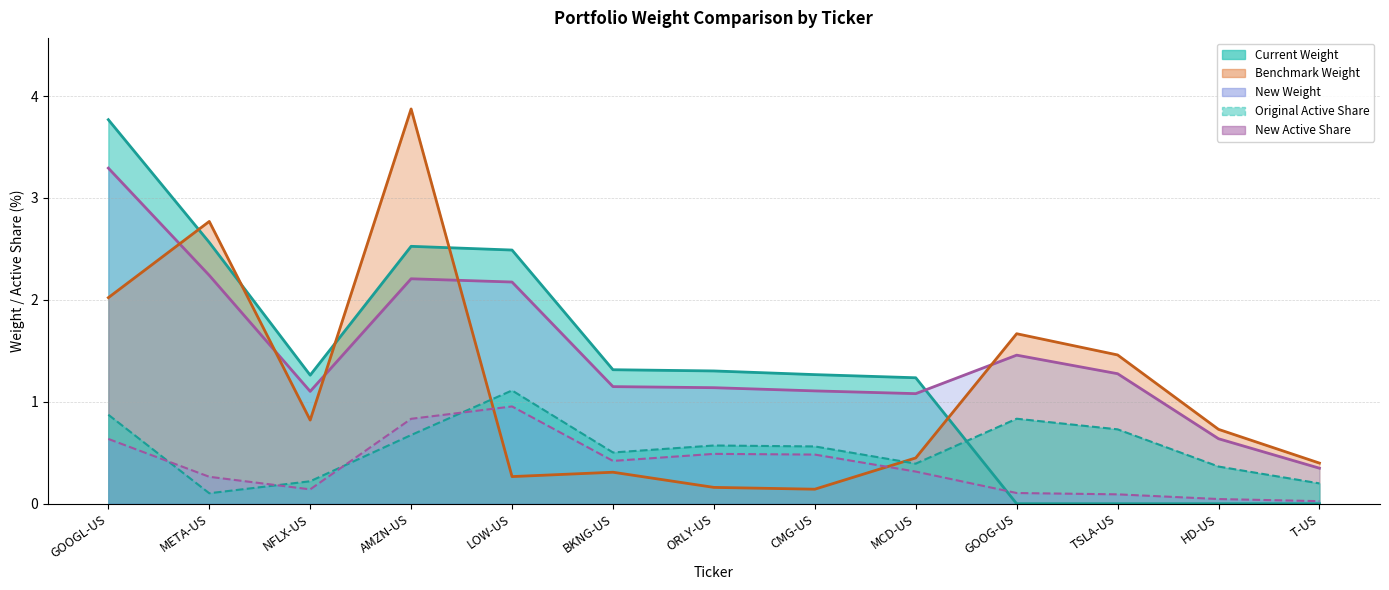

How many lines are shown in the chart?

5